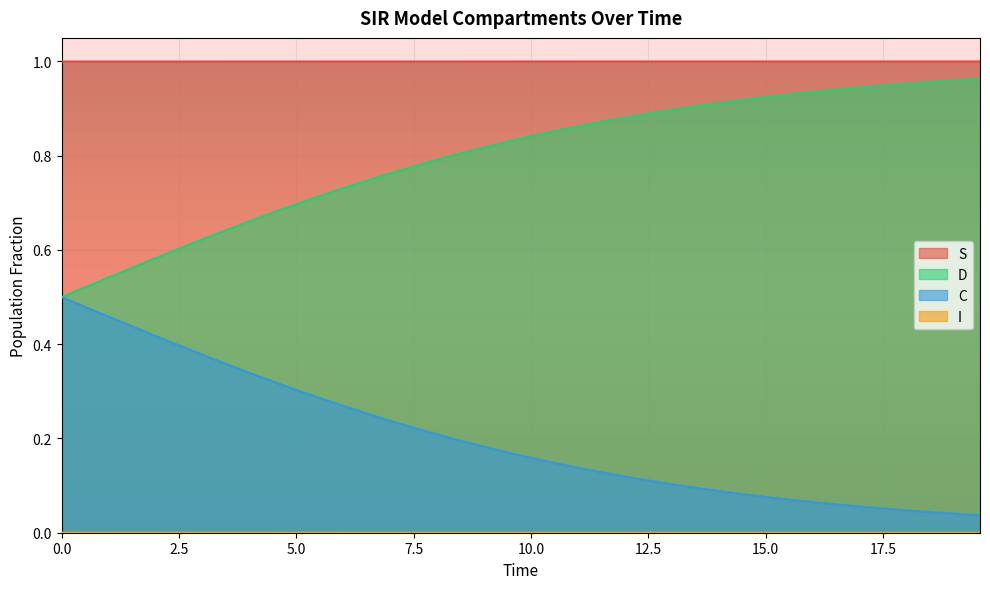

Which series has the largest total across all categories?

S